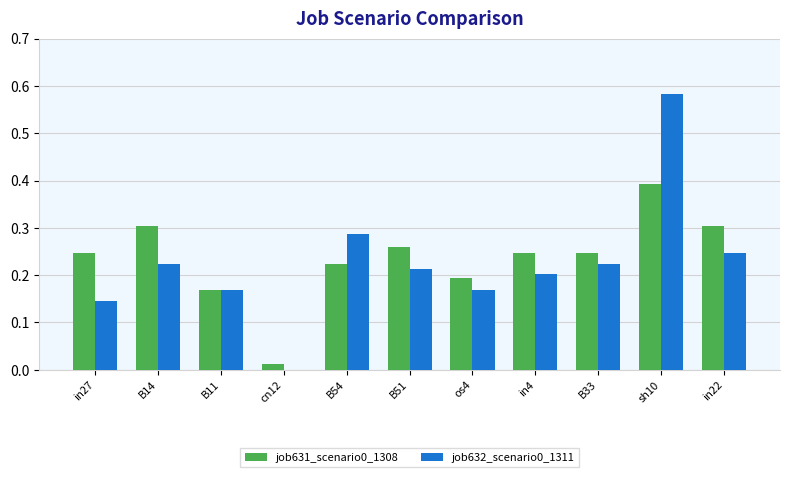

Is it true that job631_scenario0_1308 equals 0.2 at B33?

True